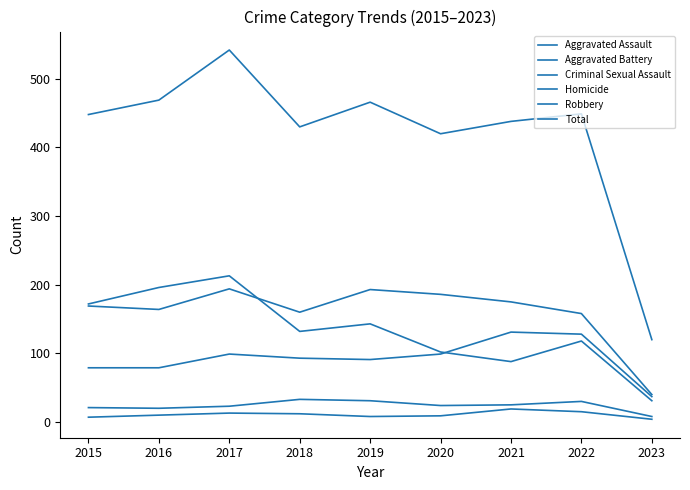

How many lines are shown in the chart?

6